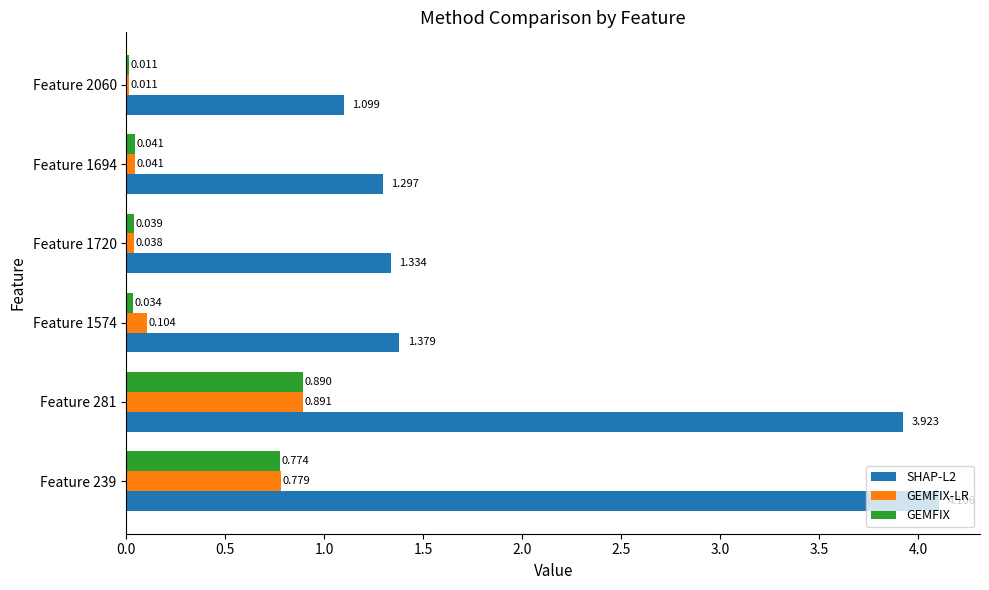

Between Feature 1574 and Feature 1720, which series saw the biggest shift?

GEMFIX-LR